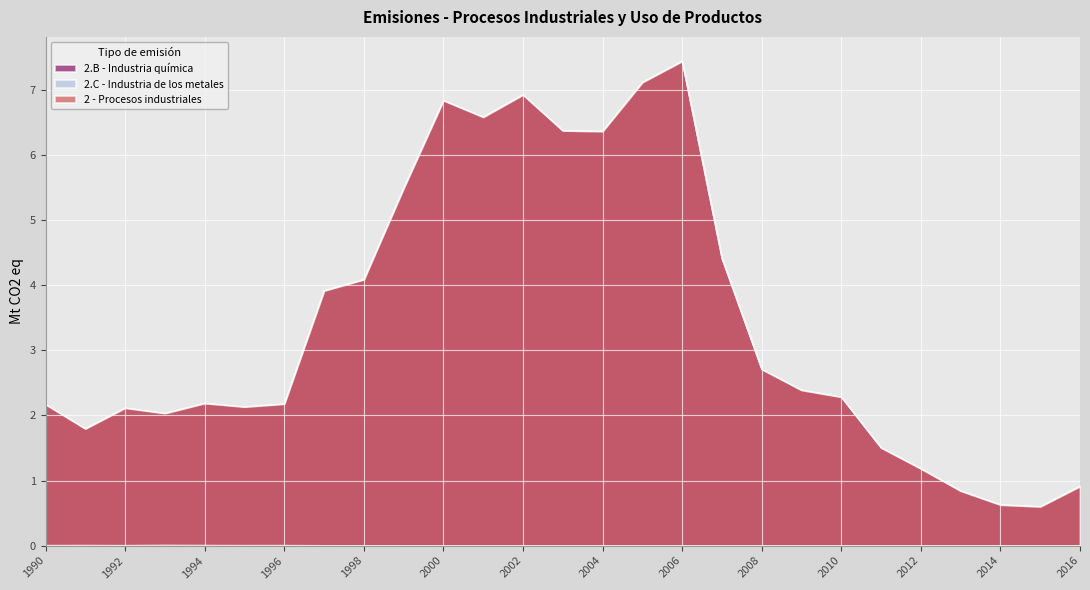

Which category has the lowest value in the 2 - Procesos industriales series?

2015